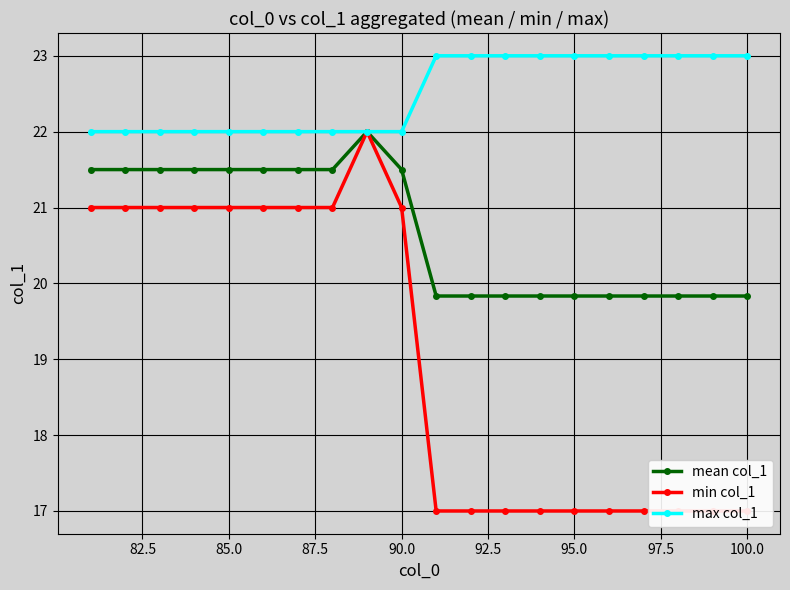

How many mean col_1 values are between 19 and 21?

10